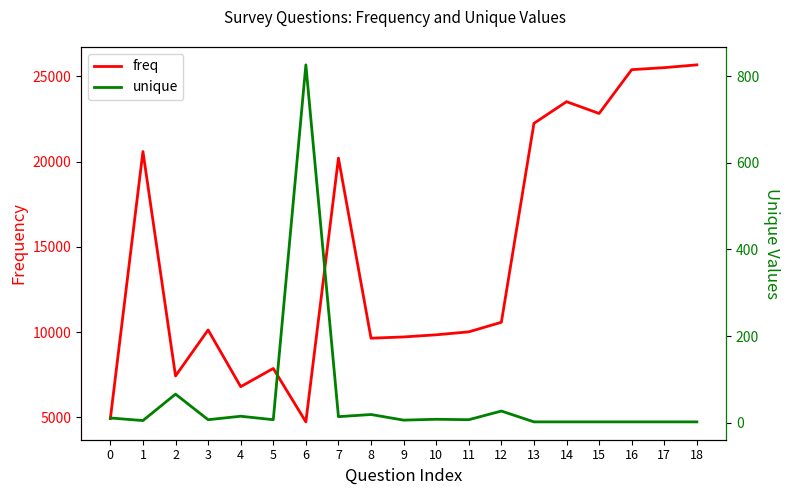

True or false: unique has more than 1 points higher than both neighbors.

True